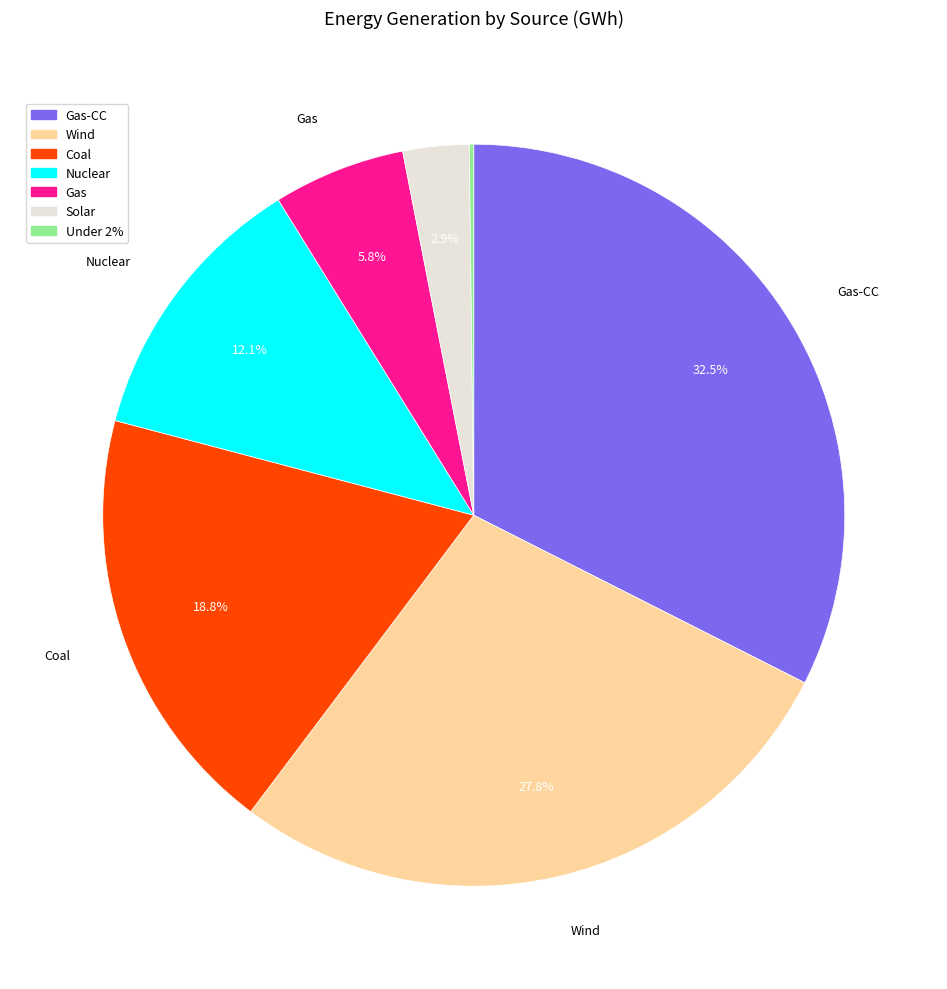

Is there any slice that represents more than half of the pie?

No